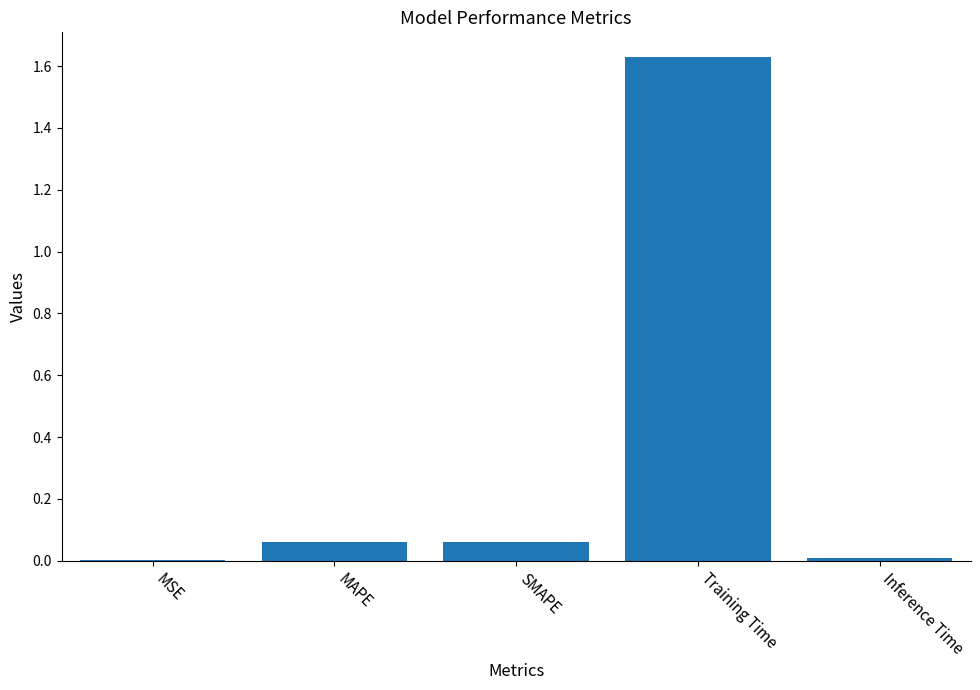

Which category has the highest value across all series?

Training Time